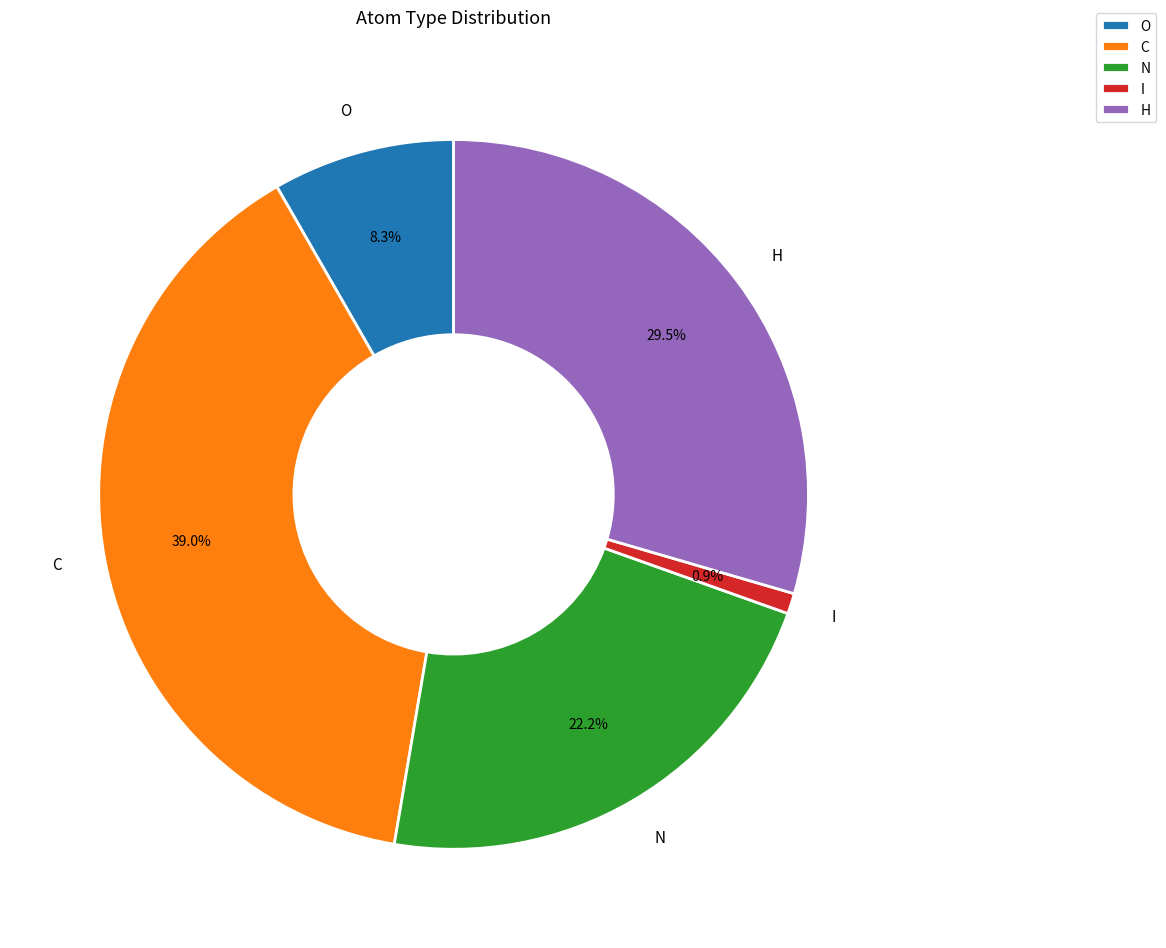

What portion of the pie excludes C?

61.0%